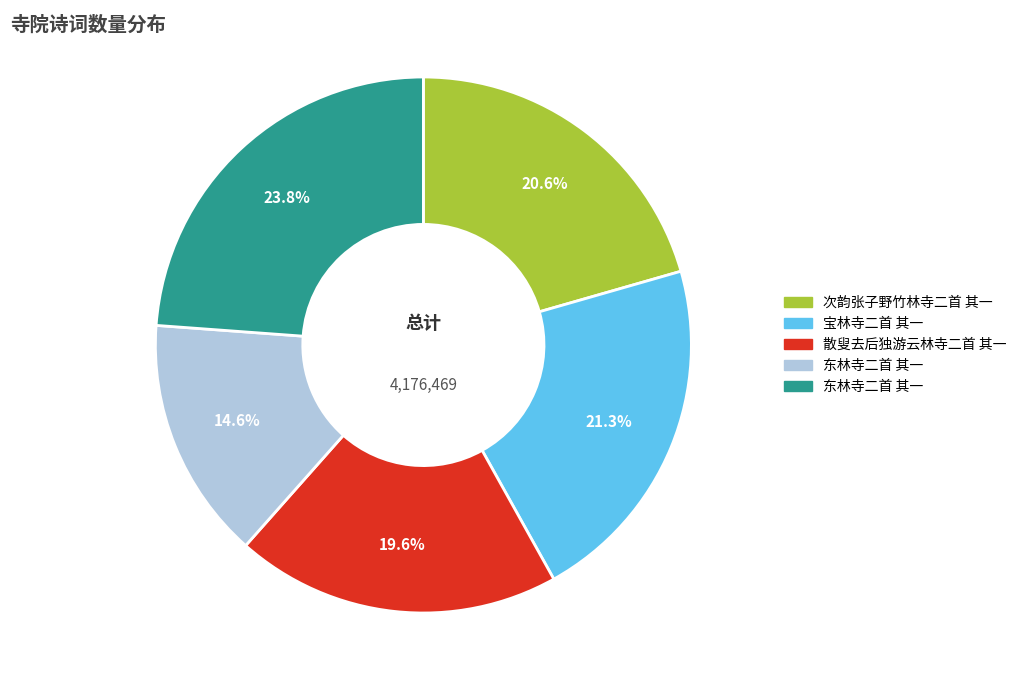

Does any single category account for the majority?

No